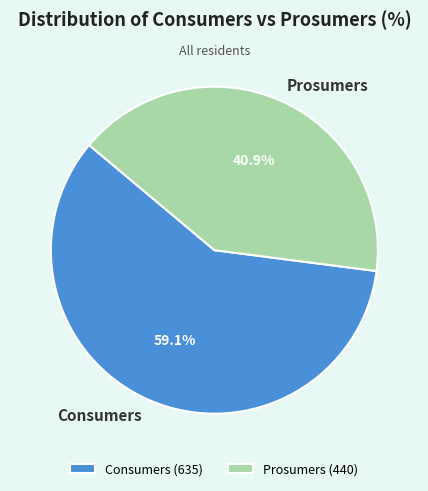

True or false: Prosumers accounts for 41% of the total.

True